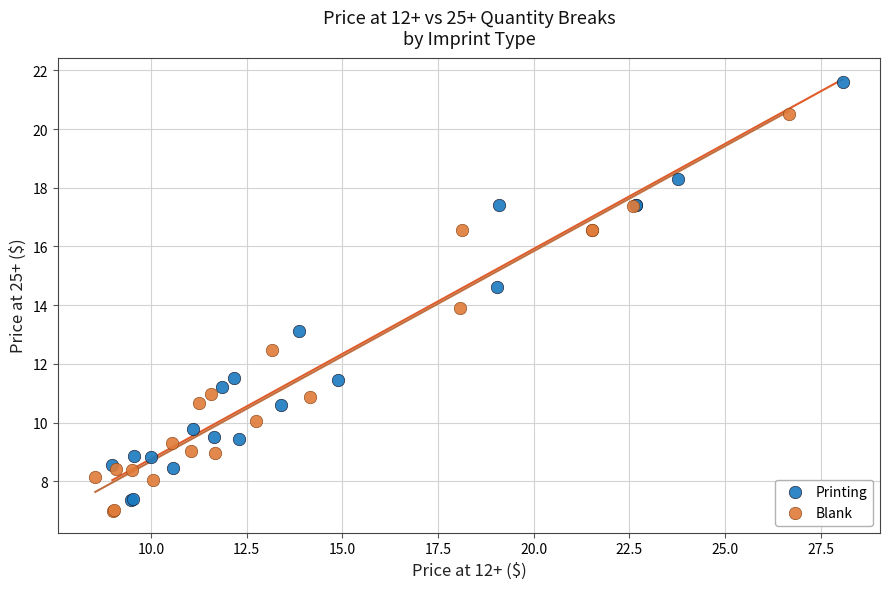

Which series has the largest Y range (max minus min)?

Printing